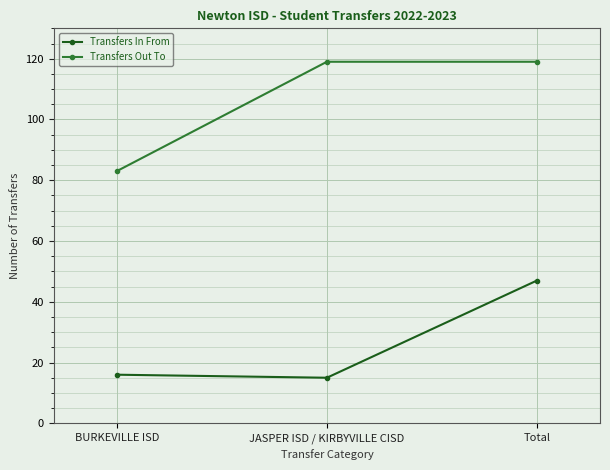

Reading left to right, list all the values displayed in this chart.

Transfers In From: BURKEVILLE ISD=16	JASPER ISD / KIRBYVILLE CISD=15	Total=47
Transfers Out To: BURKEVILLE ISD=83	JASPER ISD / KIRBYVILLE CISD=119	Total=119